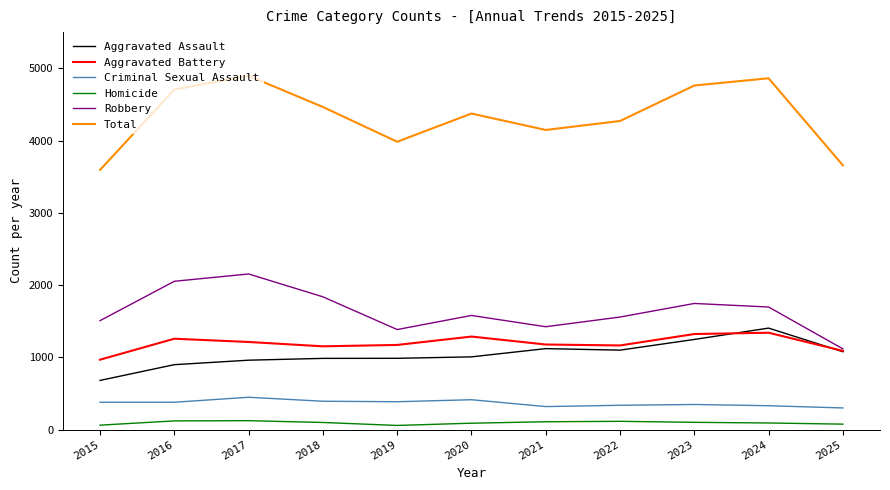

Read the Aggravated Assault value at 2025, to the nearest 100.

1100